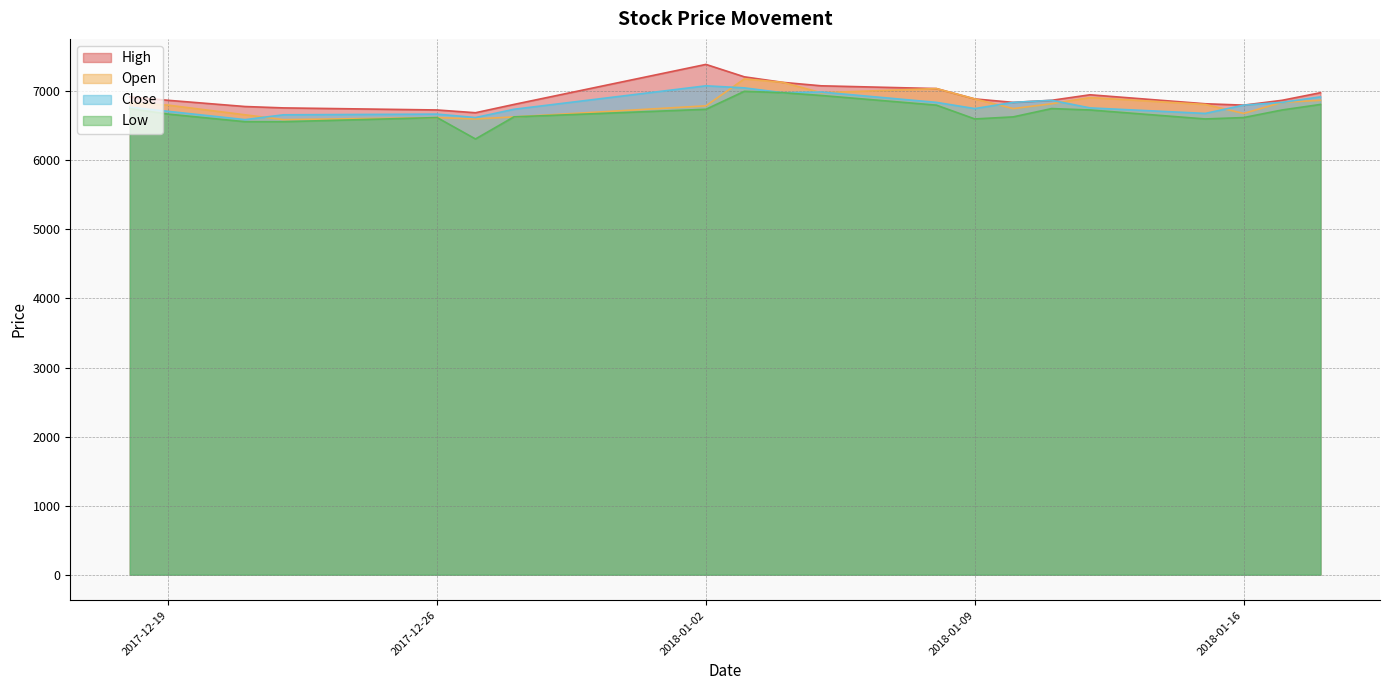

Is the value of Low at 2018-01-18 greater than the value of Close at 2017-12-18?

Yes